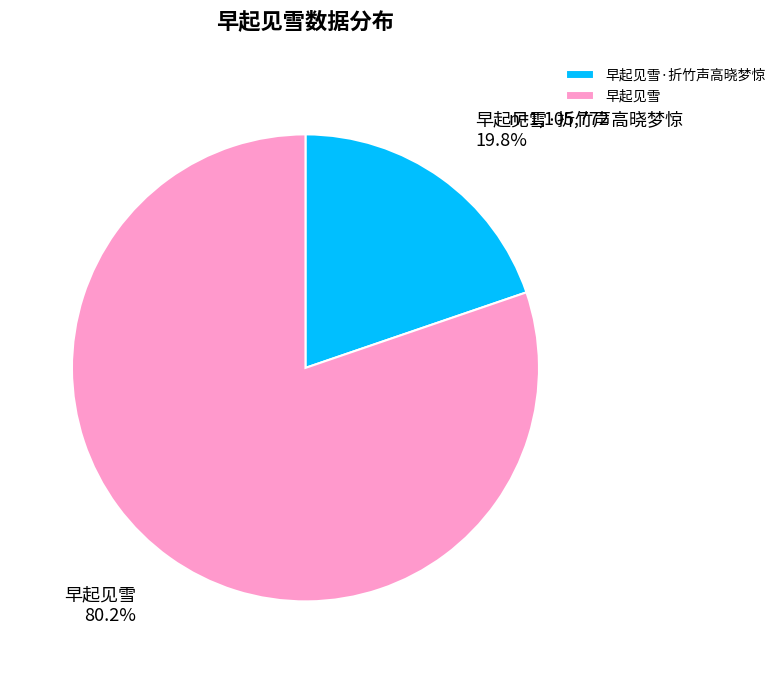

Combined, do 早起见雪·折竹声高晓梦惊 and 早起见雪 account for over 50%?

Yes